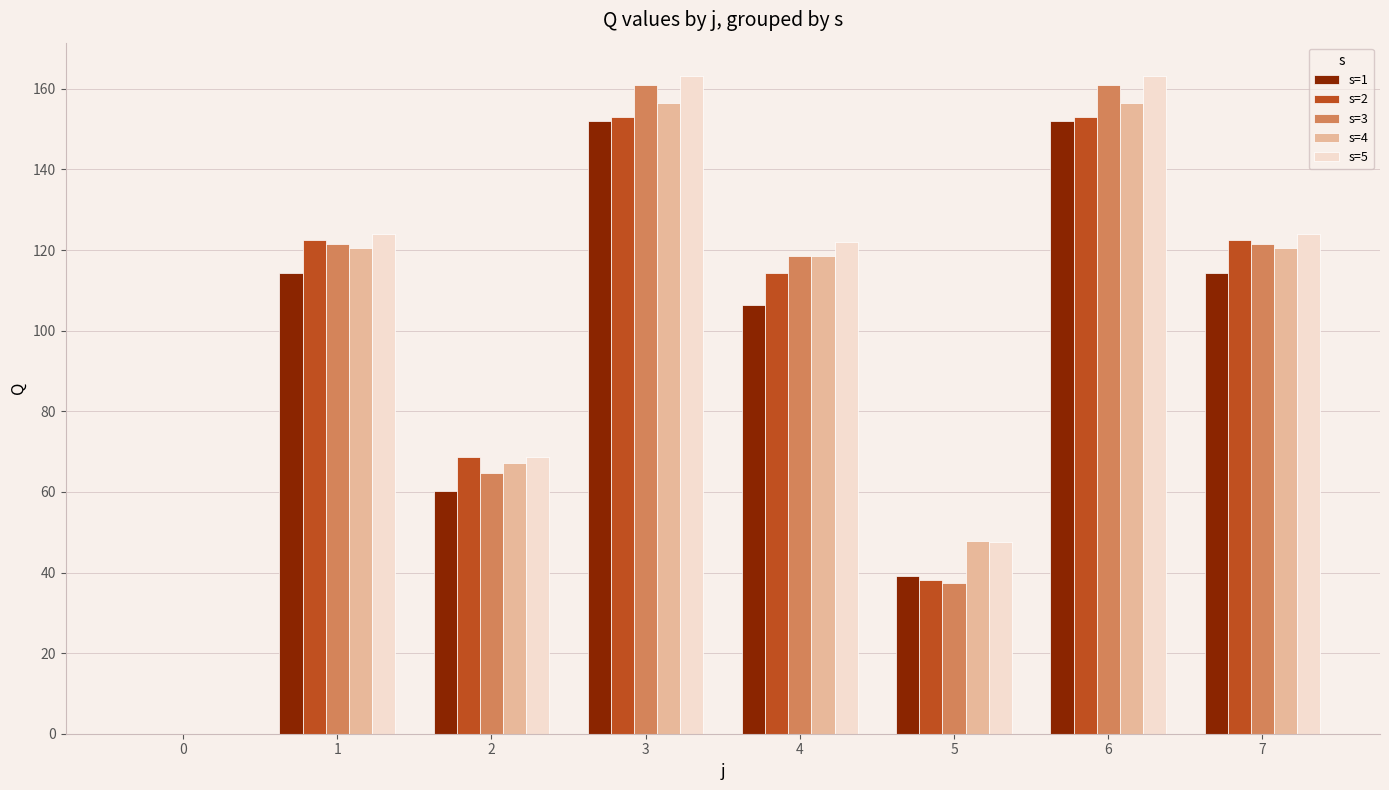

How many values in s=4 are above zero?

7